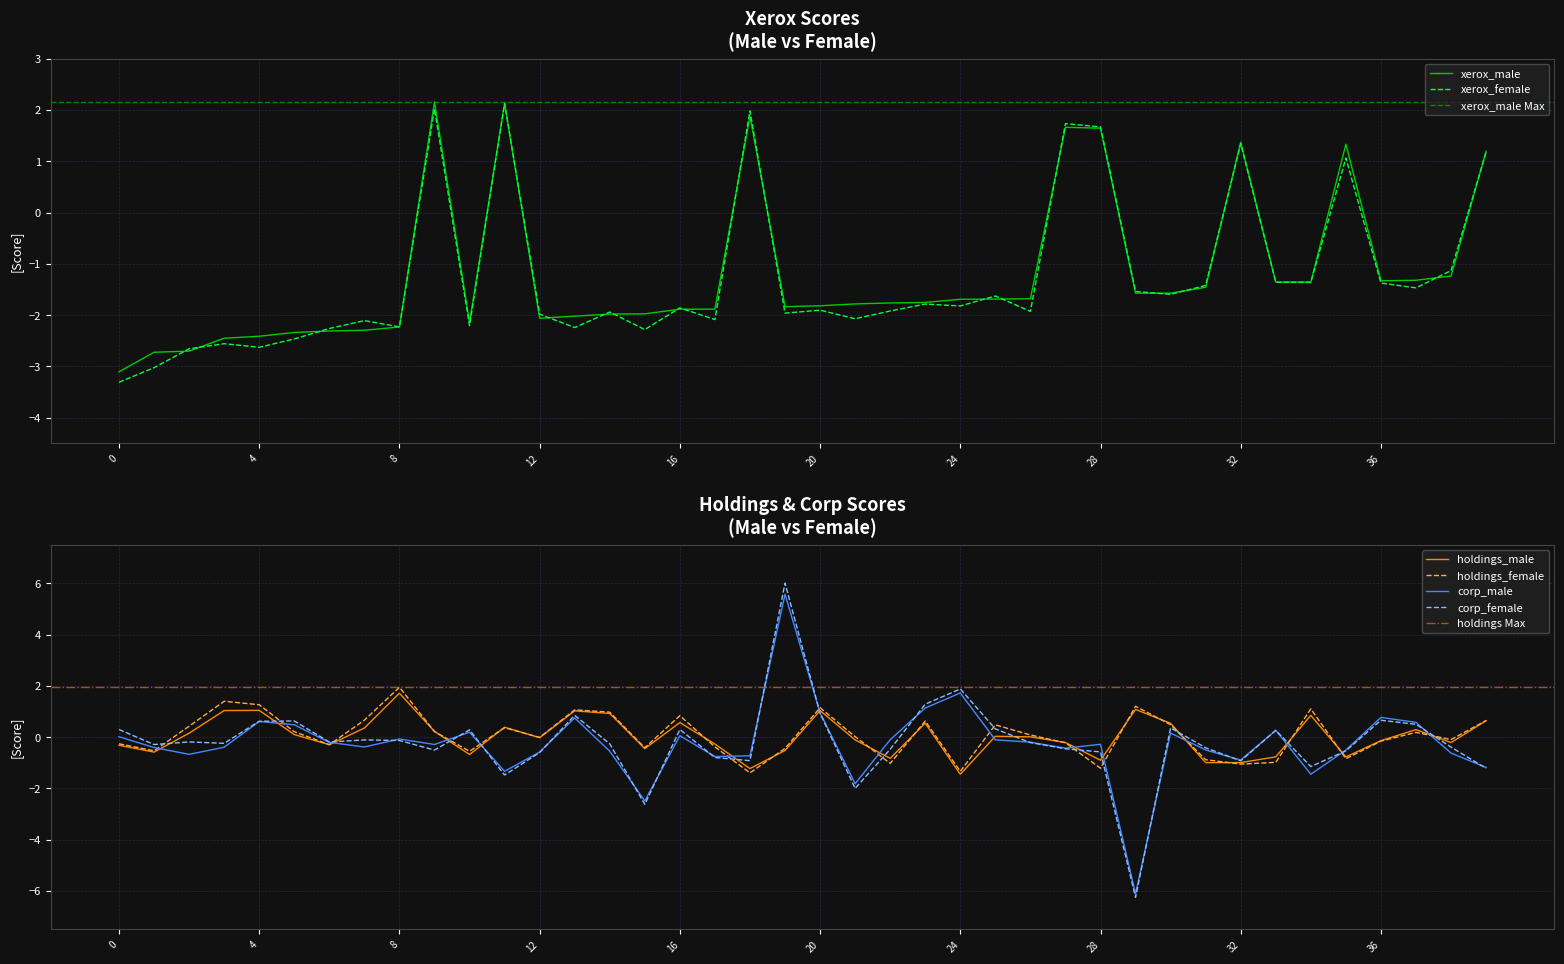

Reading left to right, extract all data points from this chart.

xerox_male: -3.1	-2.7	-2.7	-2.5	-2.4	-2.3	-2.3	-2.3	-2.2	2.2	-2.1	2.1	-2.1	-2.0	-2.0	-2.0	-1.9	-1.9	1.9	-1.8	-1.8	-1.8	-1.8	-1.8	-1.7	-1.7	-1.7	1.7	1.6	-1.6	-1.6	-1.5	1.4	-1.4	-1.4	1.3	-1.3	-1.3	-1.2	1.2
xerox_female: -3.3	-3.0	-2.7	-2.6	-2.6	-2.5	-2.3	-2.1	-2.2	2.0	-2.2	2.1	-2.0	-2.2	-1.9	-2.3	-1.9	-2.1	2.0	-2.0	-1.9	-2.1	-1.9	-1.8	-1.8	-1.6	-1.9	1.7	1.7	-1.5	-1.6	-1.4	1.3	-1.4	-1.4	1.1	-1.4	-1.5	-1.1	1.2
holdings_male: -0.3	-0.6	0.2	1.0	1.0	0.1	-0.3	0.4	1.7	0.2	-0.7	0.4	-0.0	1.0	0.9	-0.4	0.6	-0.3	-1.2	-0.5	1.0	-0.1	-0.8	0.5	-1.4	0.0	0.0	-0.2	-0.9	1.1	0.5	-1.0	-1.0	-0.8	0.8	-0.8	-0.1	0.3	-0.2	0.6
holdings_female: -0.3	-0.5	0.4	1.4	1.3	0.2	-0.3	0.7	1.9	0.2	-0.6	0.4	-0.0	1.1	1.0	-0.4	0.8	-0.4	-1.4	-0.4	1.1	0.0	-1.0	0.6	-1.3	0.5	0.1	-0.2	-1.2	1.2	0.5	-0.9	-1.1	-1.0	1.1	-0.8	-0.2	0.2	-0.1	0.6
corp_male: 0.0	-0.4	-0.7	-0.4	0.6	0.5	-0.2	-0.4	-0.1	-0.3	0.2	-1.3	-0.6	0.7	-0.5	-2.5	0.1	-0.8	-0.7	5.6	0.9	-1.8	-0.1	1.1	1.7	-0.1	-0.2	-0.4	-0.3	-6.1	0.2	-0.5	-0.9	0.3	-1.4	-0.5	0.8	0.6	-0.6	-1.2
corp_female: 0.3	-0.3	-0.2	-0.2	0.6	0.6	-0.2	-0.1	-0.1	-0.5	0.3	-1.5	-0.6	0.8	-0.3	-2.6	0.3	-0.8	-0.9	6.0	0.9	-2.0	-0.5	1.3	1.9	0.3	-0.2	-0.5	-0.6	-6.3	0.4	-0.4	-0.9	0.3	-1.1	-0.5	0.7	0.5	-0.4	-1.2